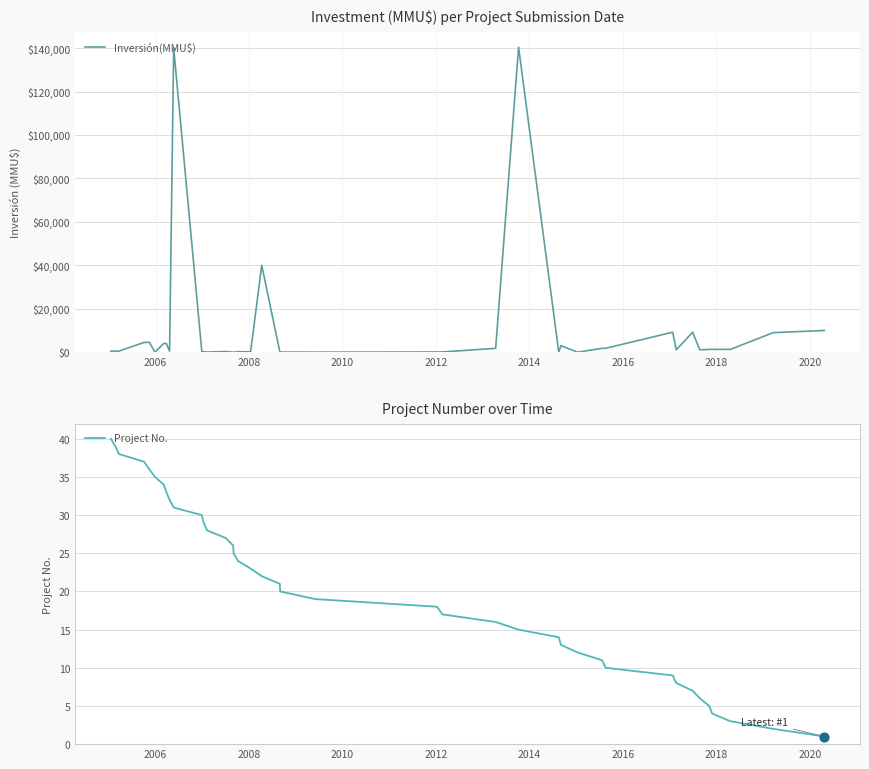

At how many categories does at least one series exceed 36013?

3